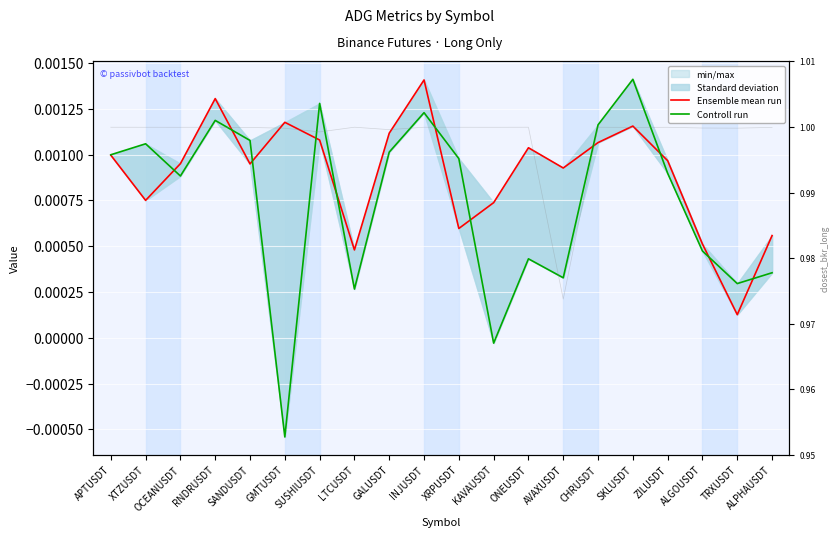

How many positive values does the Controll run series have?

18